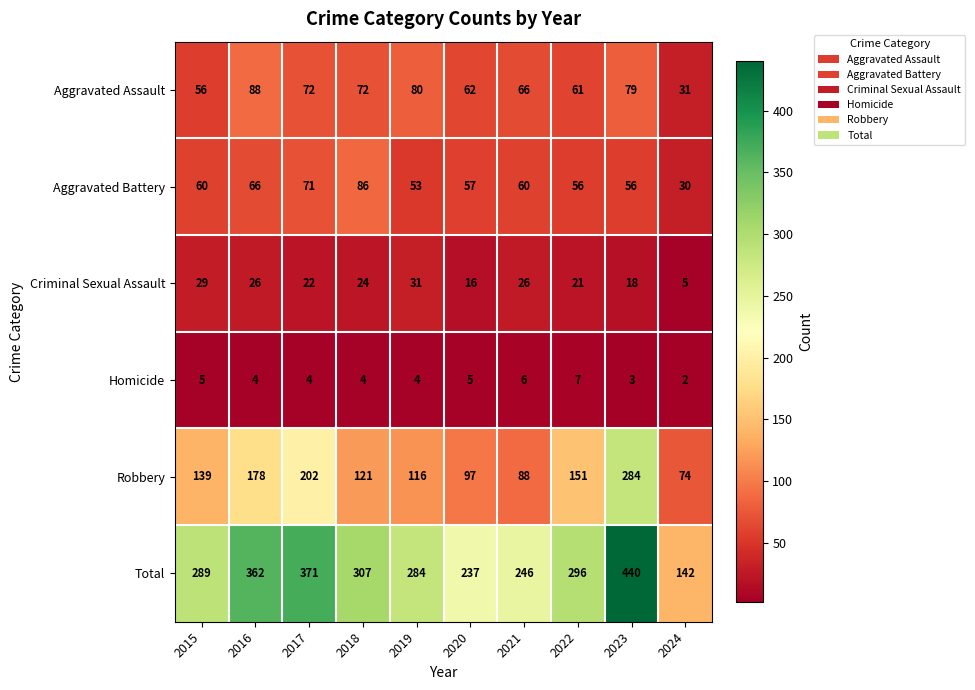

Which series has the widest spread of values?

Total